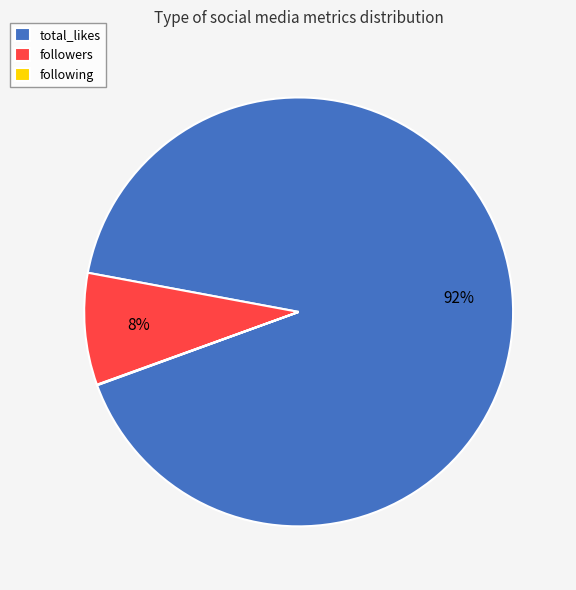

Do followers and total_likes together represent more than half of the pie?

Yes